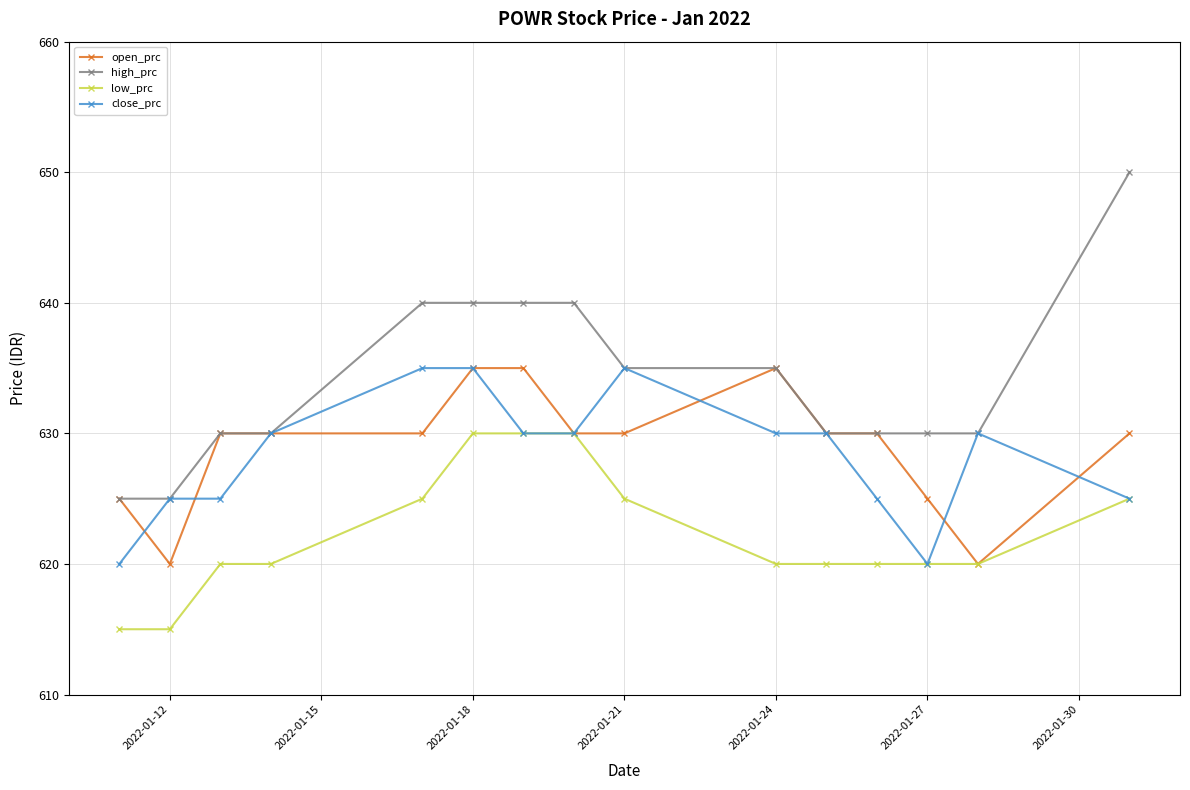

Which series has the largest range (max minus min)?

high_prc